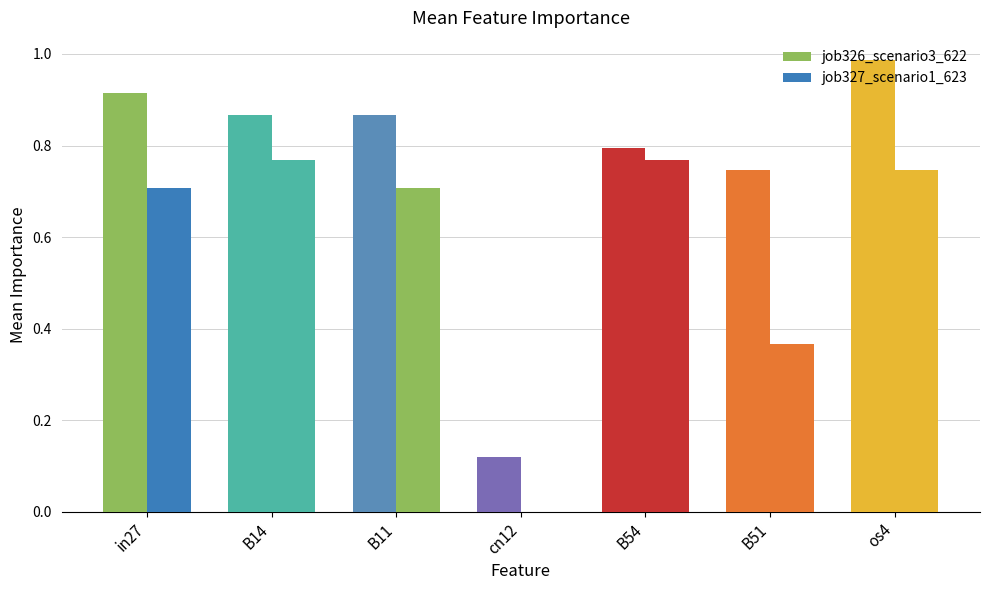

At which label does job327_scenario1_623 reach its minimum?

cn12